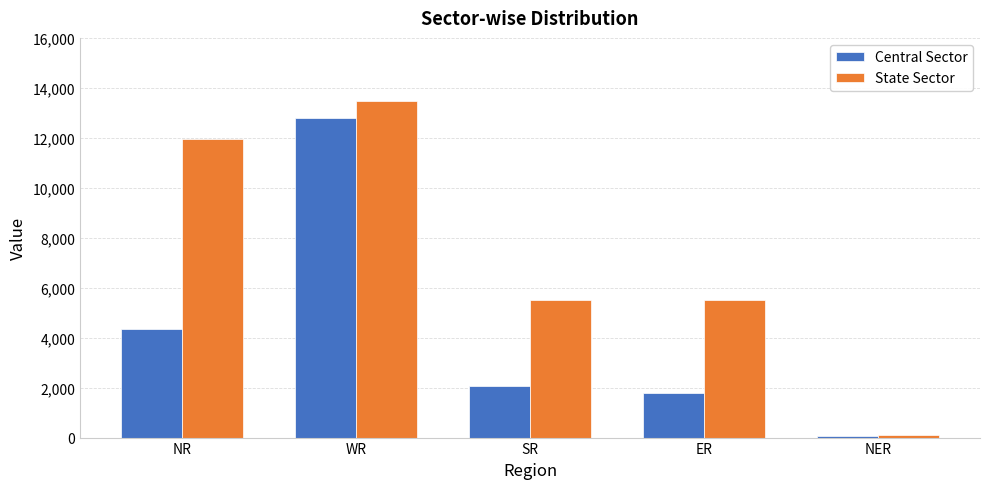

The value of Central Sector at SR is 3032. True or false?

False